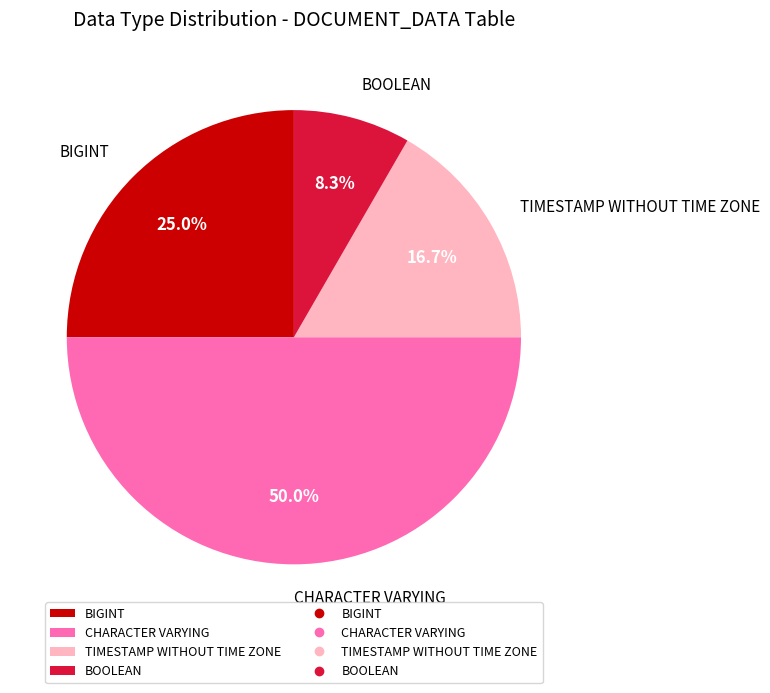

Which has a higher value, BOOLEAN or TIMESTAMP WITHOUT TIME ZONE?

TIMESTAMP WITHOUT TIME ZONE